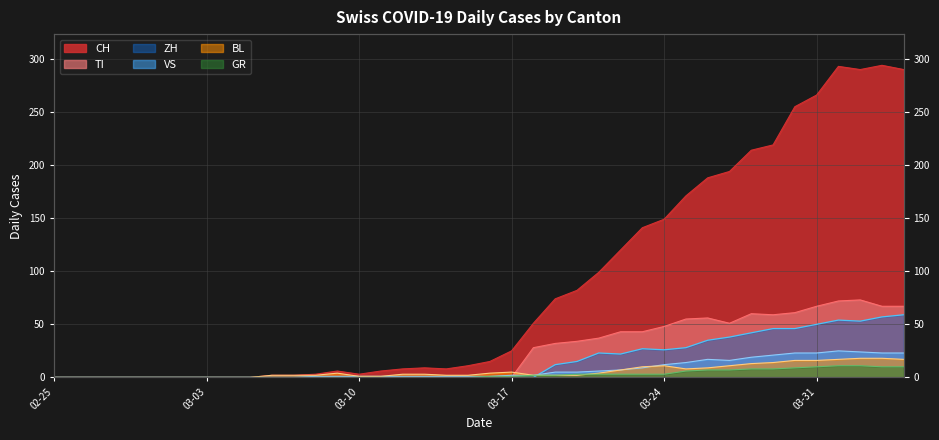

How many lines are shown in the chart?

6